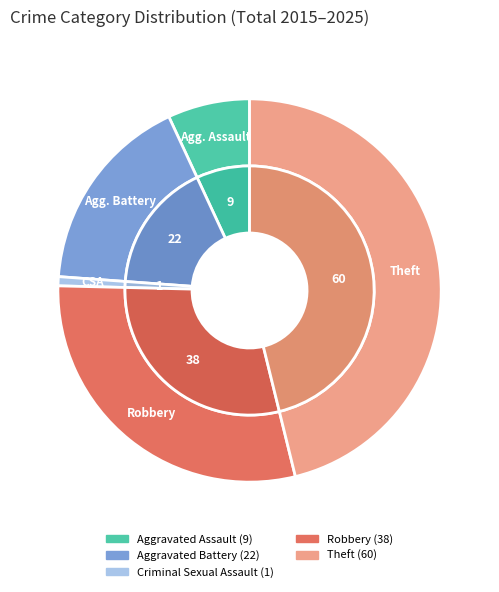

To the nearest percent, what portion does Aggravated Assault represent?

7%